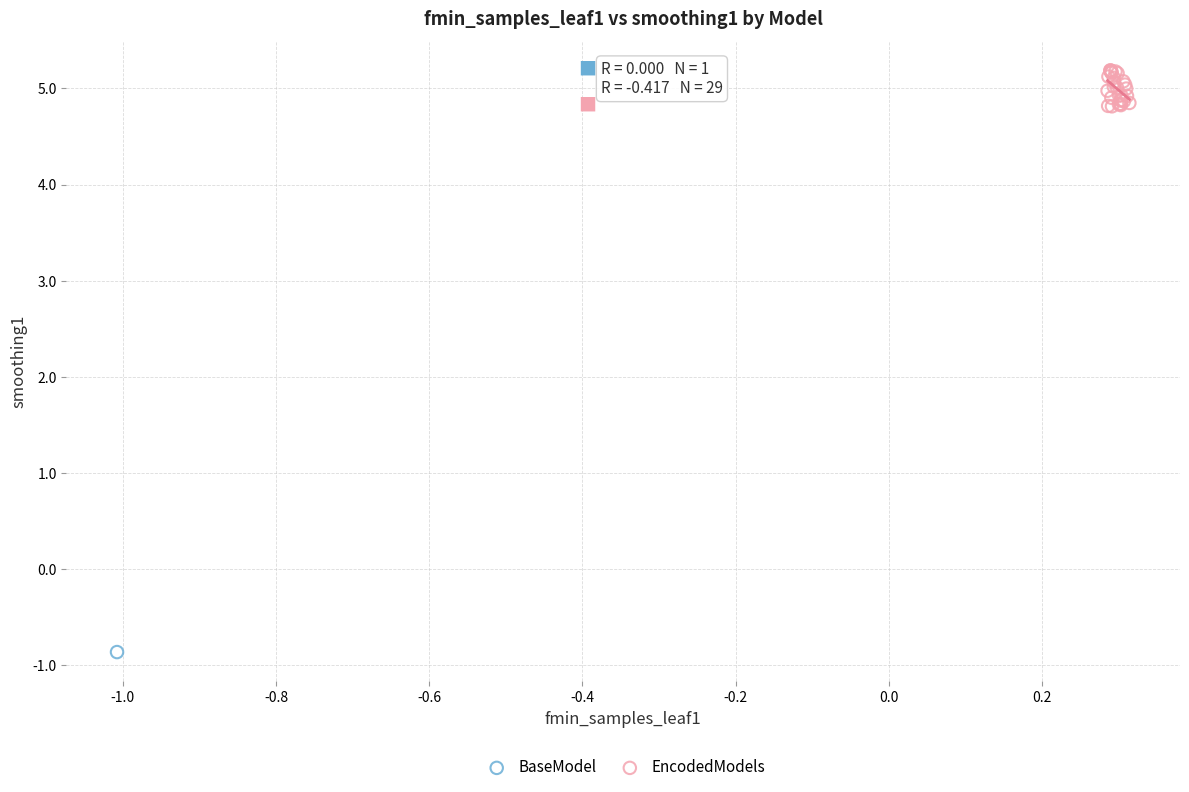

What are all the series names shown in the legend?

BaseModel, EncodedModels